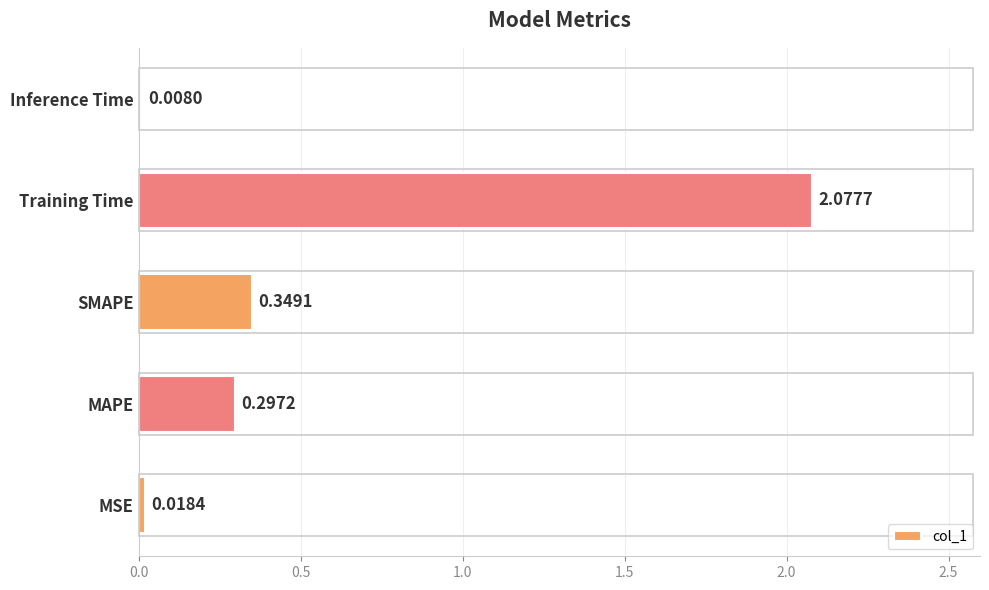

List the labels in order of value, smallest first.

Inference Time, MSE, MAPE, SMAPE, Training Time